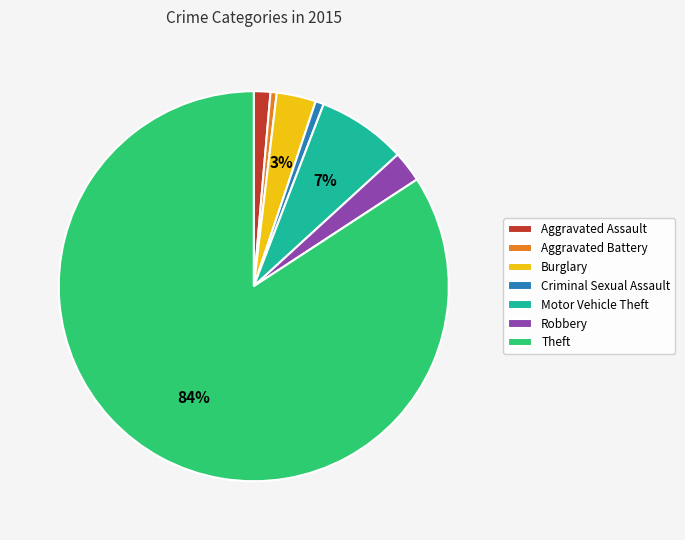

To the nearest percent, what is the average slice percentage?

14%